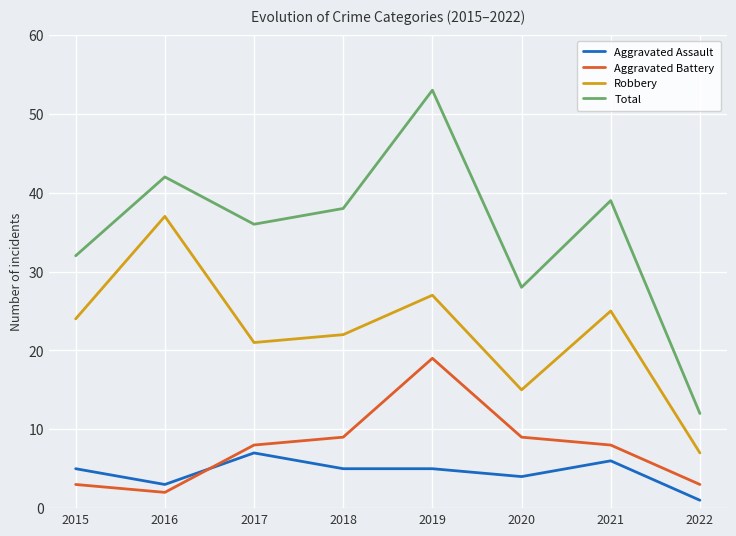

At how many categories does at least one series exceed 20?

7